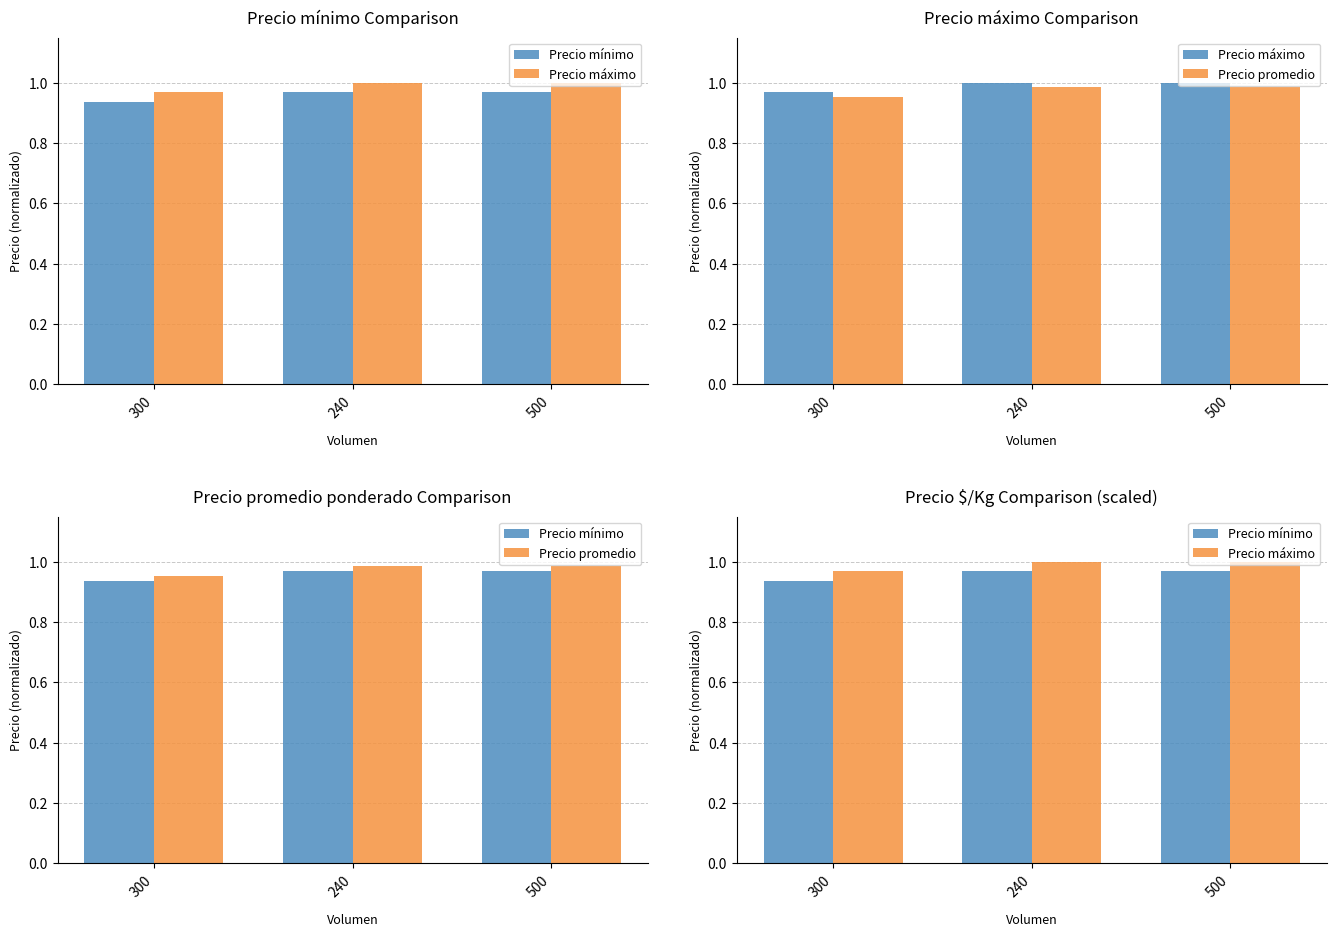

What position from the left is 240?

2